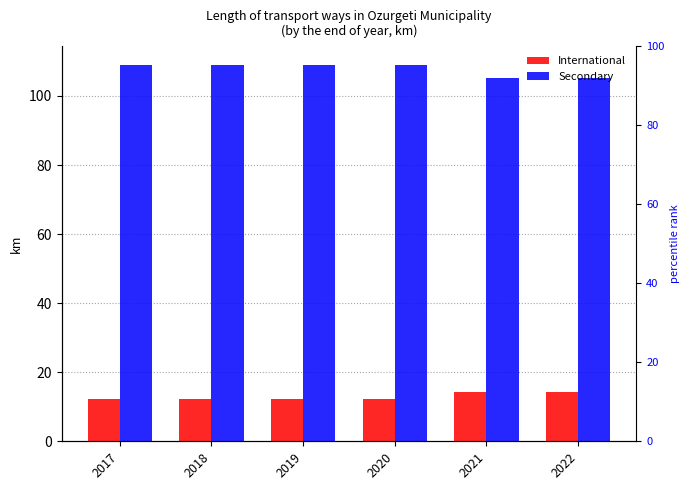

Is it true that International equals 18.7 at 2021?

False